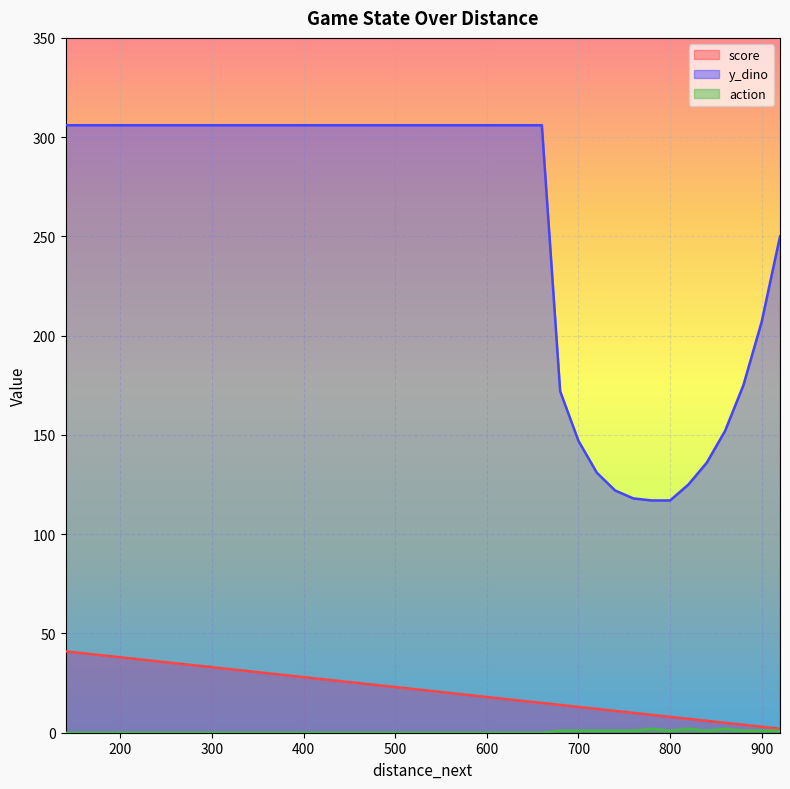

Which category has the highest value across all series?

660